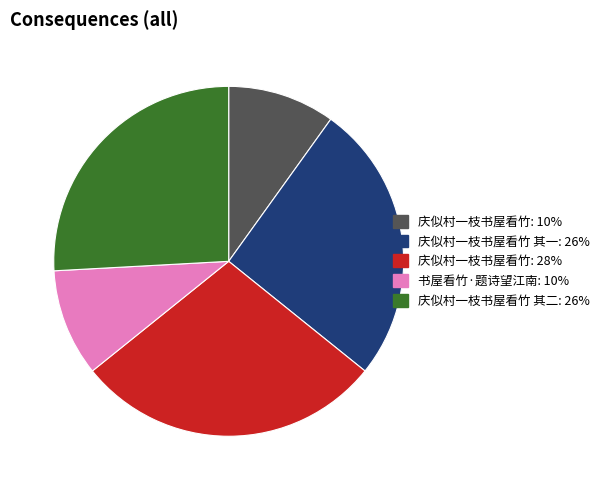

Count the number of slices in the pie.

5